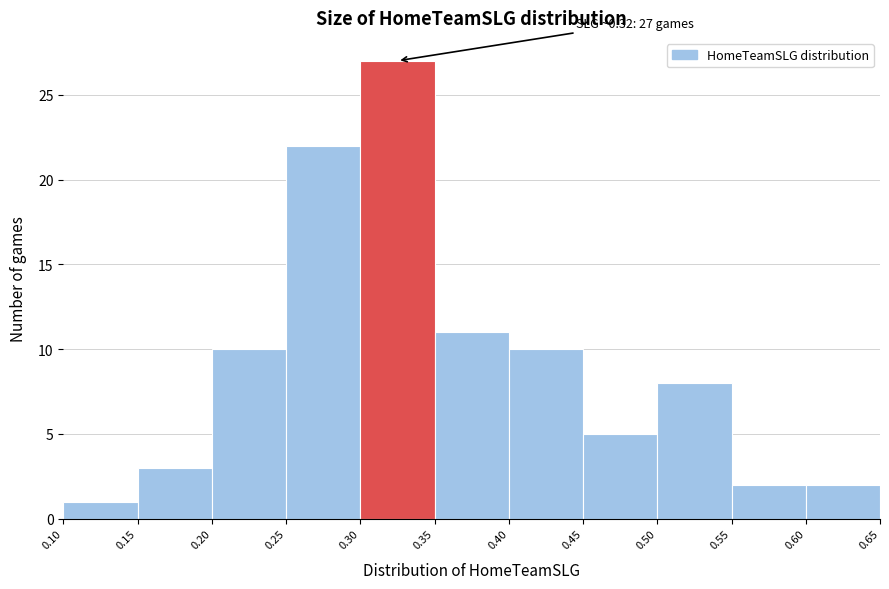

Which range on the x-axis has the tallest bar?

0.30 to 0.35